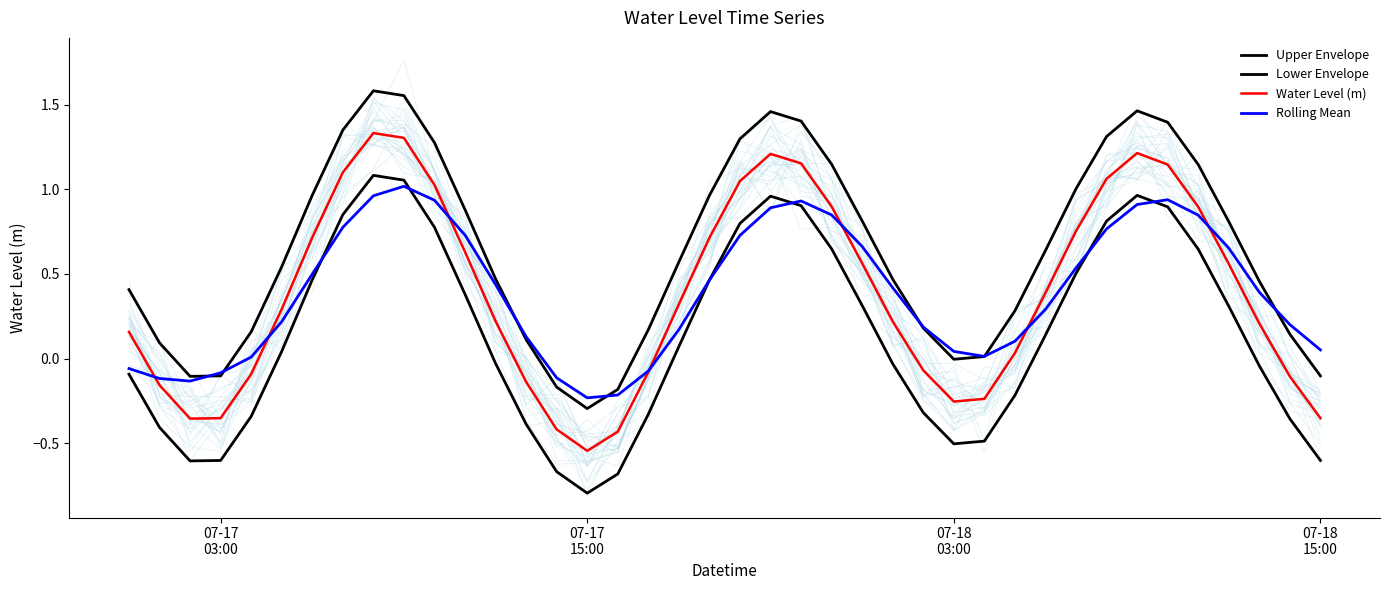

Reading left to right, transcribe all the data shown in this chart.

Upper Envelope: 0.4	0.1	-0.1	-0.1	0.2	0.5	1.0	1.4	1.6	1.6	1.3	0.9	0.5	0.1	-0.2	-0.3	-0.2	0.2	0.6	1.0	1.3	1.5	1.4	1.1	0.8	0.5	0.2	-0.0	0.0	0.3	0.6	1.0	1.3	1.5	1.4	1.1	0.8	0.5	0.1	-0.1
Lower Envelope: -0.1	-0.4	-0.6	-0.6	-0.3	0.0	0.5	0.9	1.1	1.1	0.8	0.4	-0.0	-0.4	-0.7	-0.8	-0.7	-0.3	0.1	0.5	0.8	1.0	0.9	0.6	0.3	-0.0	-0.3	-0.5	-0.5	-0.2	0.1	0.5	0.8	1.0	0.9	0.6	0.3	-0.0	-0.4	-0.6
Water Level (m): 0.2	-0.2	-0.4	-0.4	-0.1	0.3	0.7	1.1	1.3	1.3	1.0	0.6	0.2	-0.1	-0.4	-0.5	-0.4	-0.1	0.3	0.7	1.0	1.2	1.2	0.9	0.6	0.2	-0.1	-0.3	-0.2	0.0	0.4	0.8	1.1	1.2	1.1	0.9	0.6	0.2	-0.1	-0.4
Rolling Mean: -0.1	-0.1	-0.1	-0.1	0.0	0.2	0.5	0.8	1.0	1.0	0.9	0.7	0.4	0.1	-0.1	-0.2	-0.2	-0.1	0.2	0.5	0.7	0.9	0.9	0.8	0.7	0.4	0.2	0.0	0.0	0.1	0.3	0.5	0.8	0.9	0.9	0.8	0.7	0.4	0.2	0.1